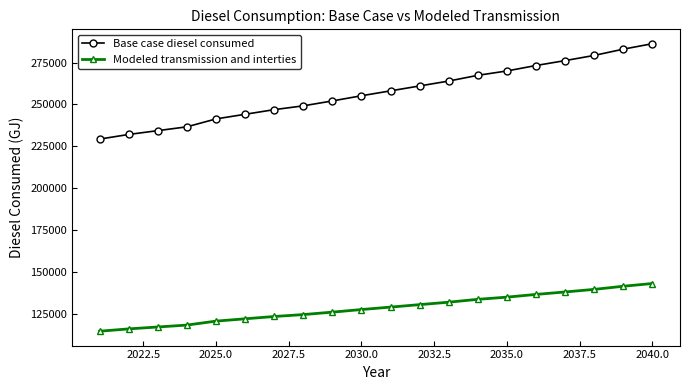

What is the value of the Base case diesel consumed point at the 3rd from the left?

234389.6